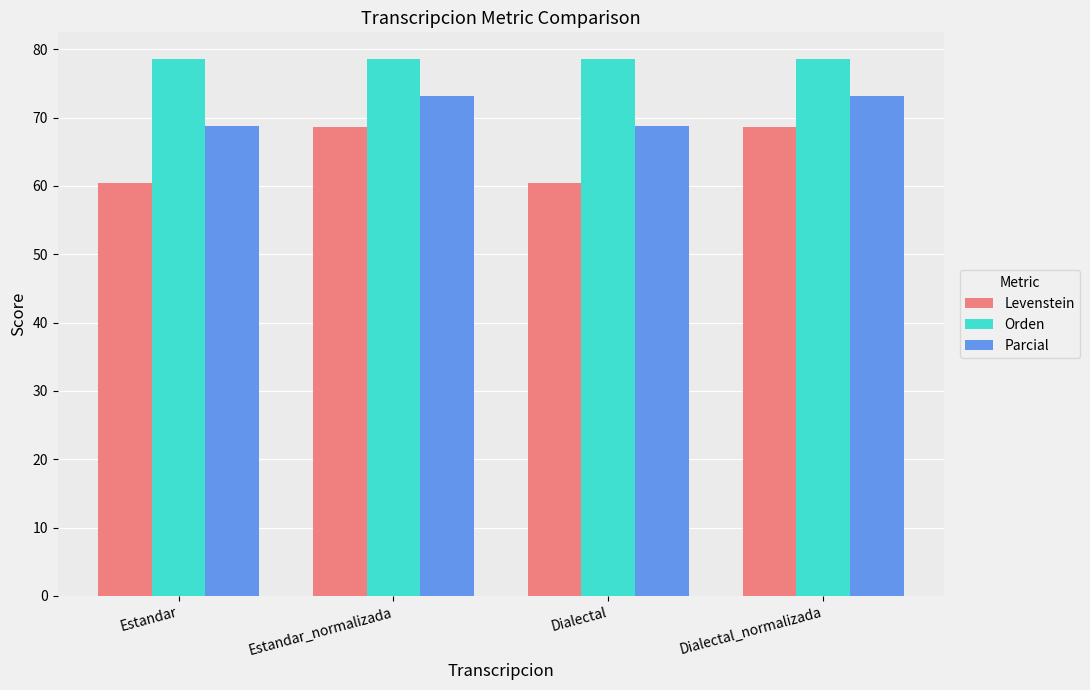

What is the difference between the Levenstein values at Estandar and Estandar_normalizada?

8.1